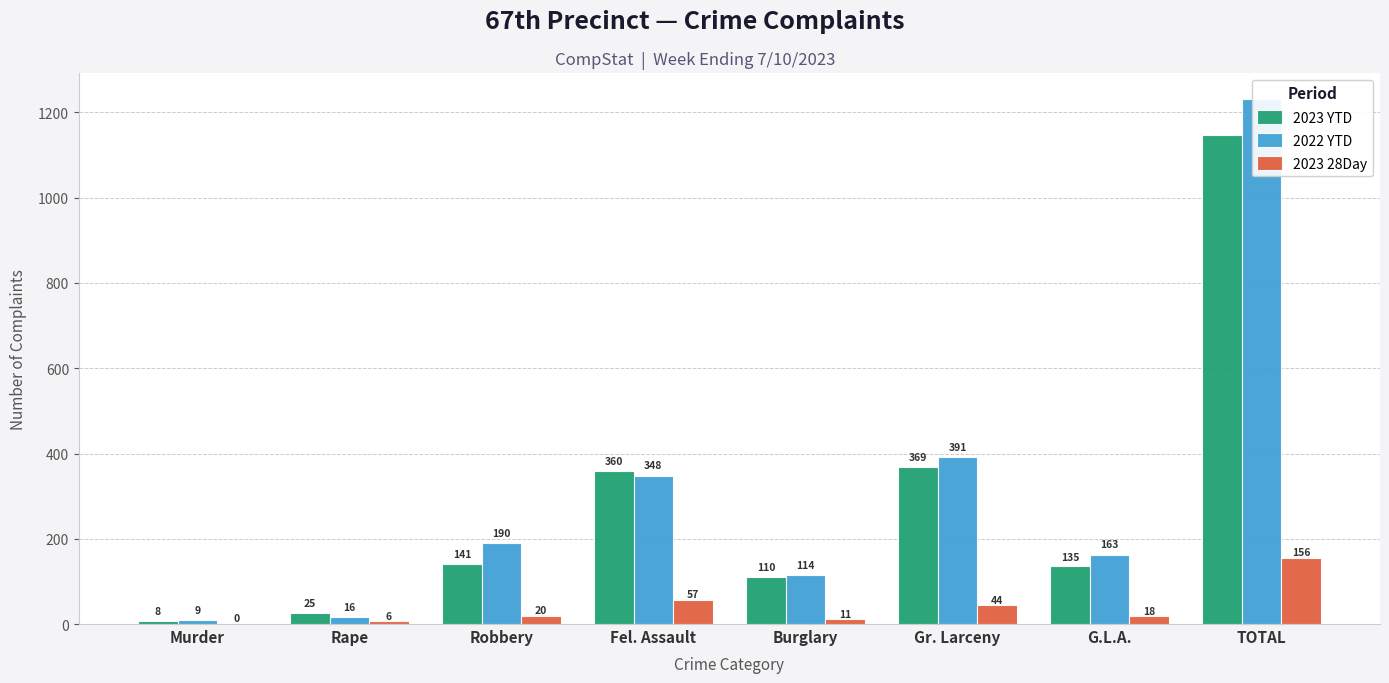

At which category is the sum across all series the highest?

TOTAL